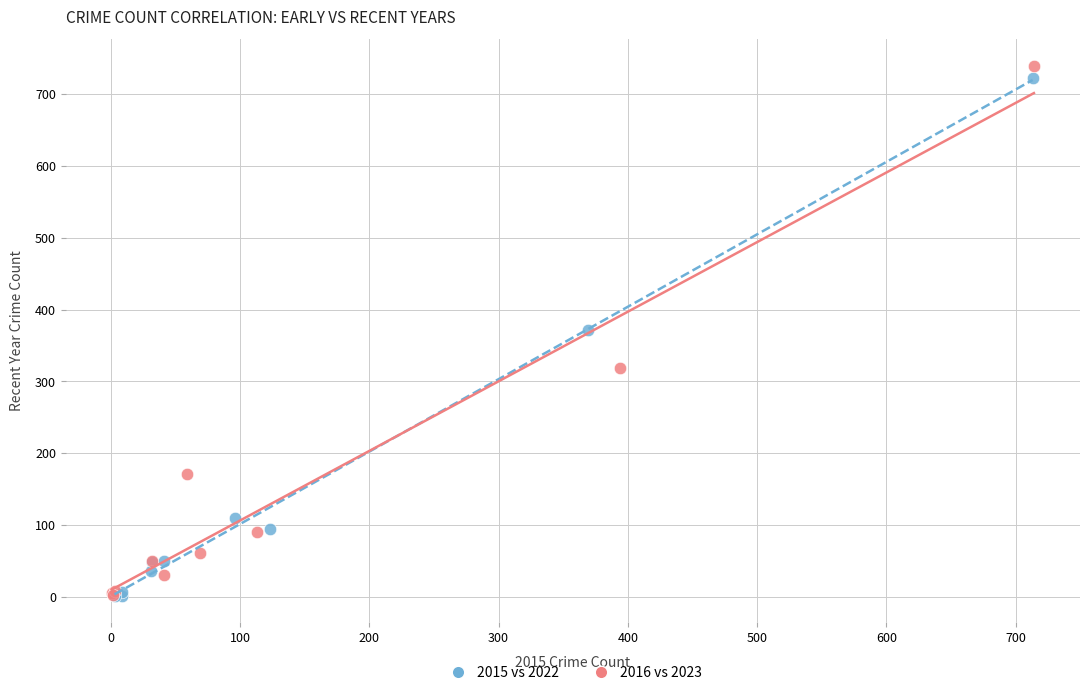

Which series has the largest Y range (max minus min)?

2016 vs 2023